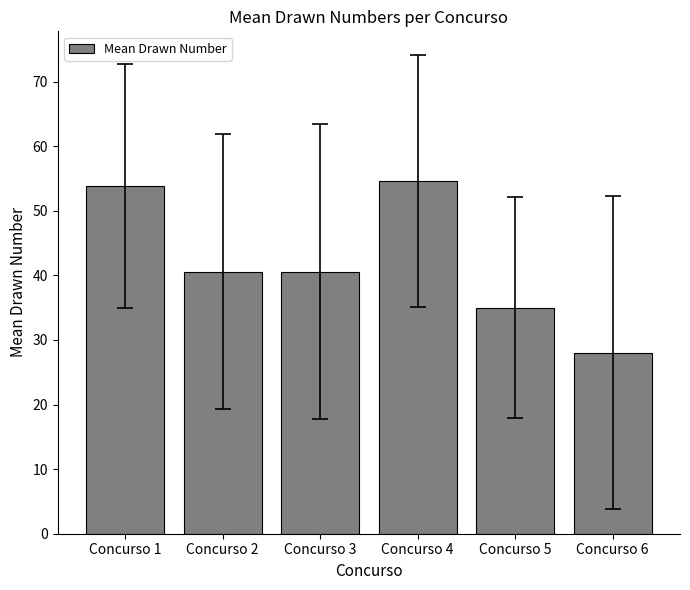

What is the difference between the second highest and minimum values?

25.9